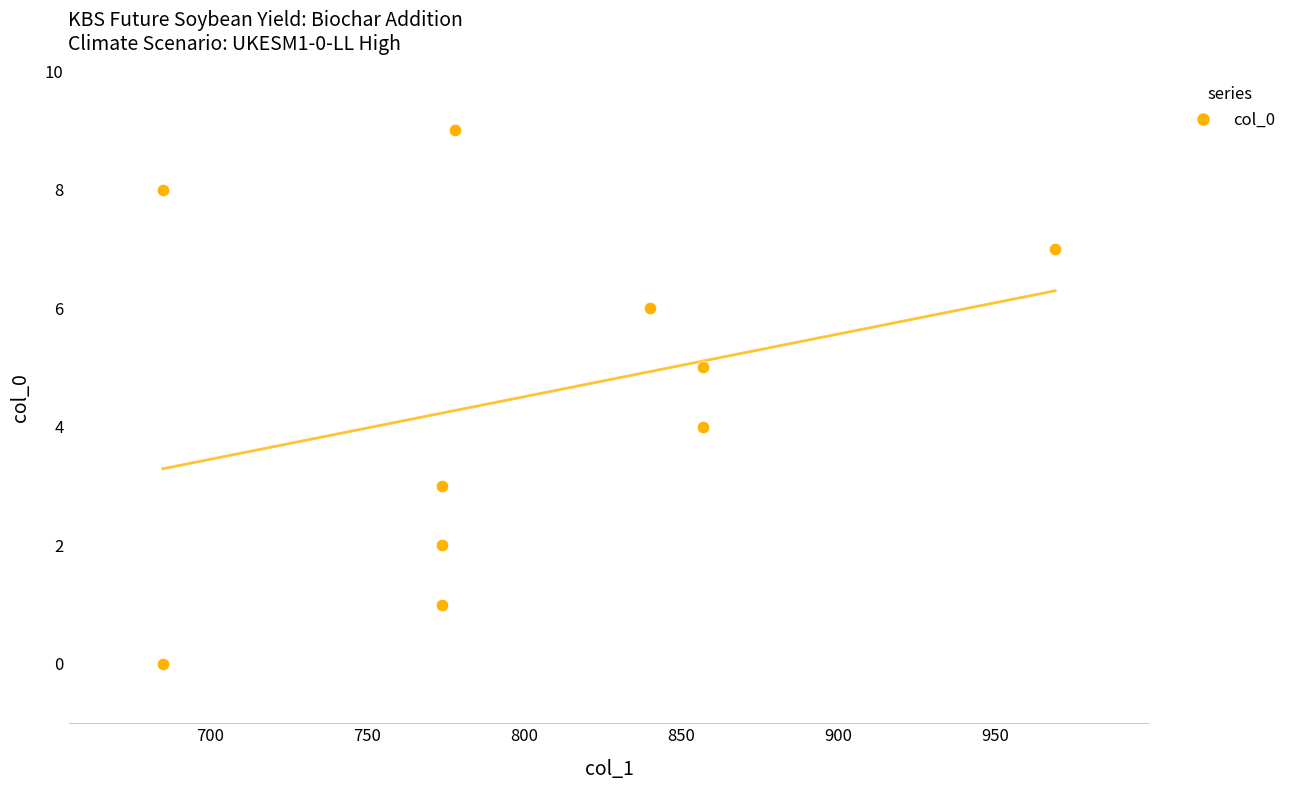

What is the range of X values (max minus min)?

284